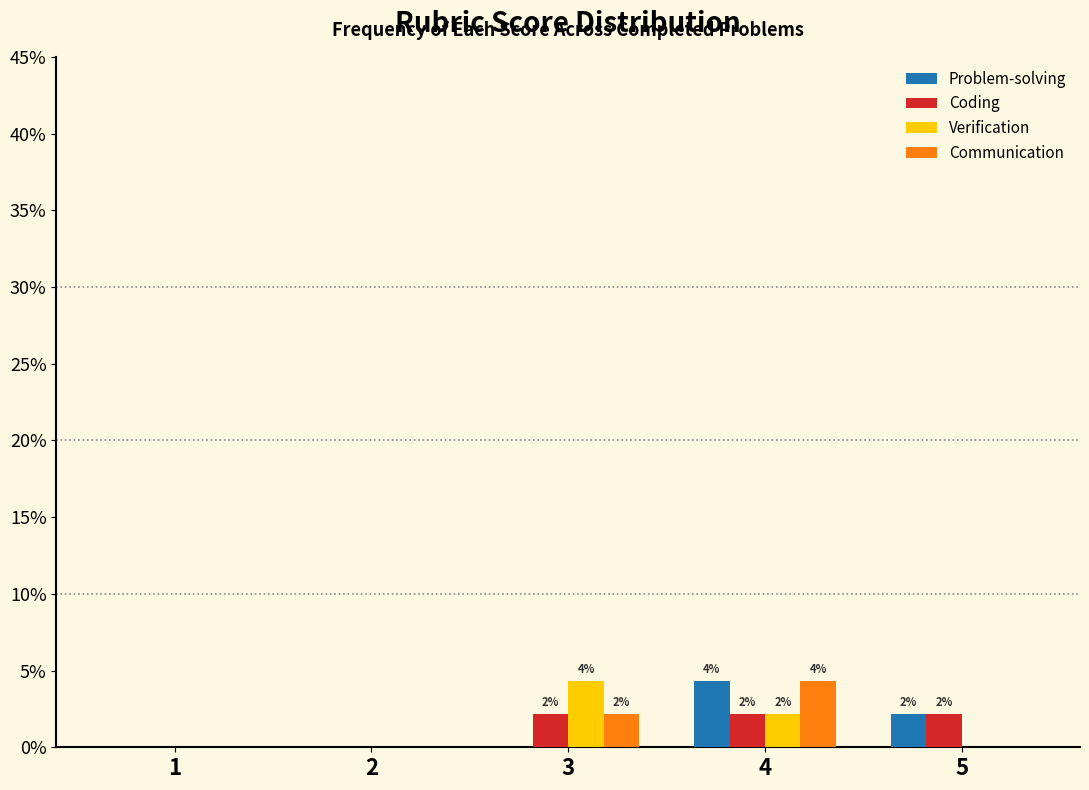

Reading right to left, what are all the values shown in this chart?

Problem-solving: 5=2.2	4=4.3	3=0.0	2=0.0	1=0.0
Coding: 5=2.2	4=2.2	3=2.2	2=0.0	1=0.0
Verification: 5=0.0	4=2.2	3=4.3	2=0.0	1=0.0
Communication: 5=0.0	4=4.3	3=2.2	2=0.0	1=0.0